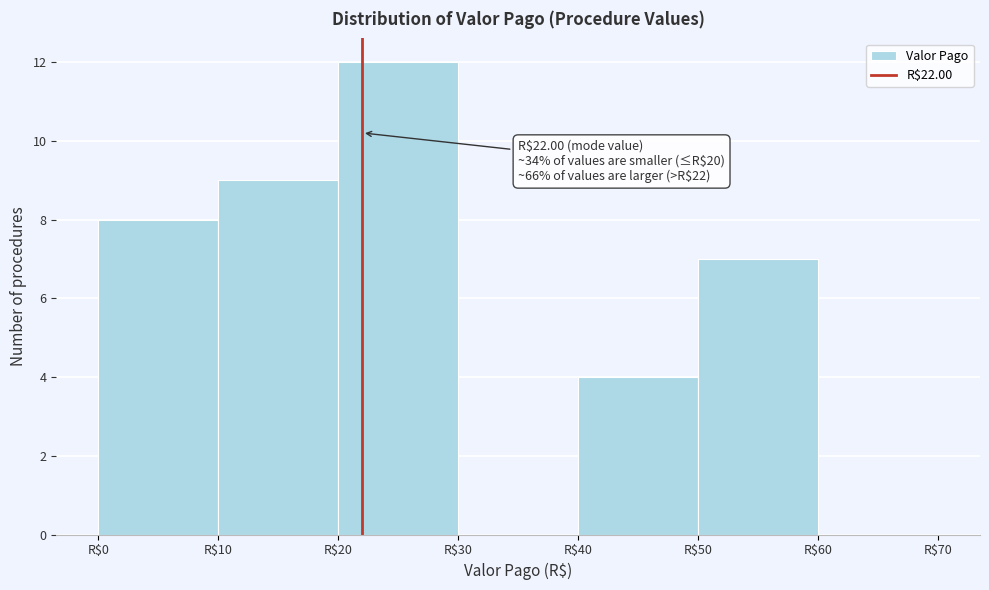

Over which range of the x-axis is the bar tallest?

20 to 30